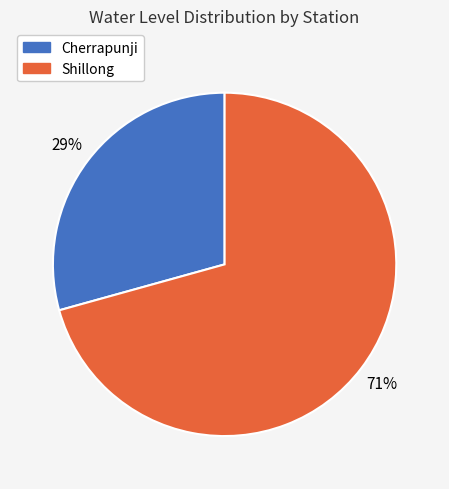

To the nearest percent, what is the average slice percentage?

50%